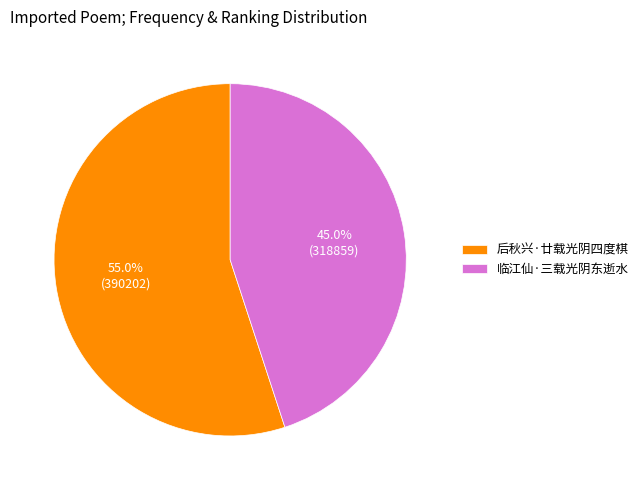

Combined, what portion of the pie is 后秋兴·廿载光阴四度棋 and 临江仙·三载光阴东逝水?

100.0%